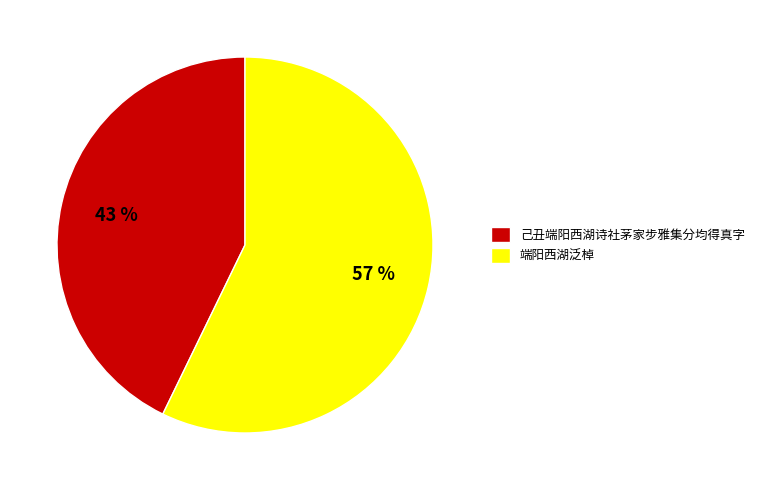

True or false: 端阳西湖泛棹 accounts for 57% of the total.

True